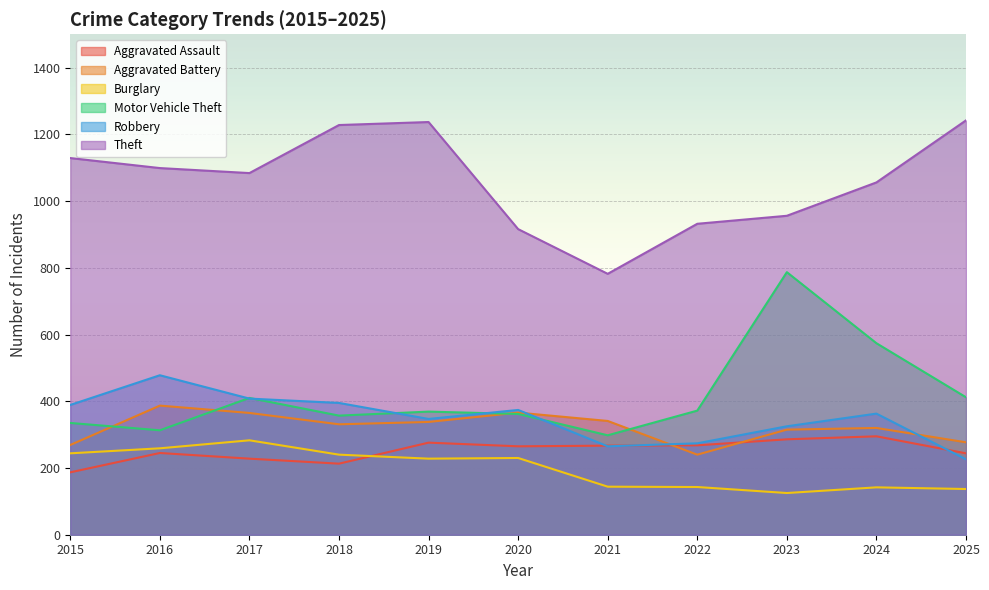

What is the smallest value displayed?

125